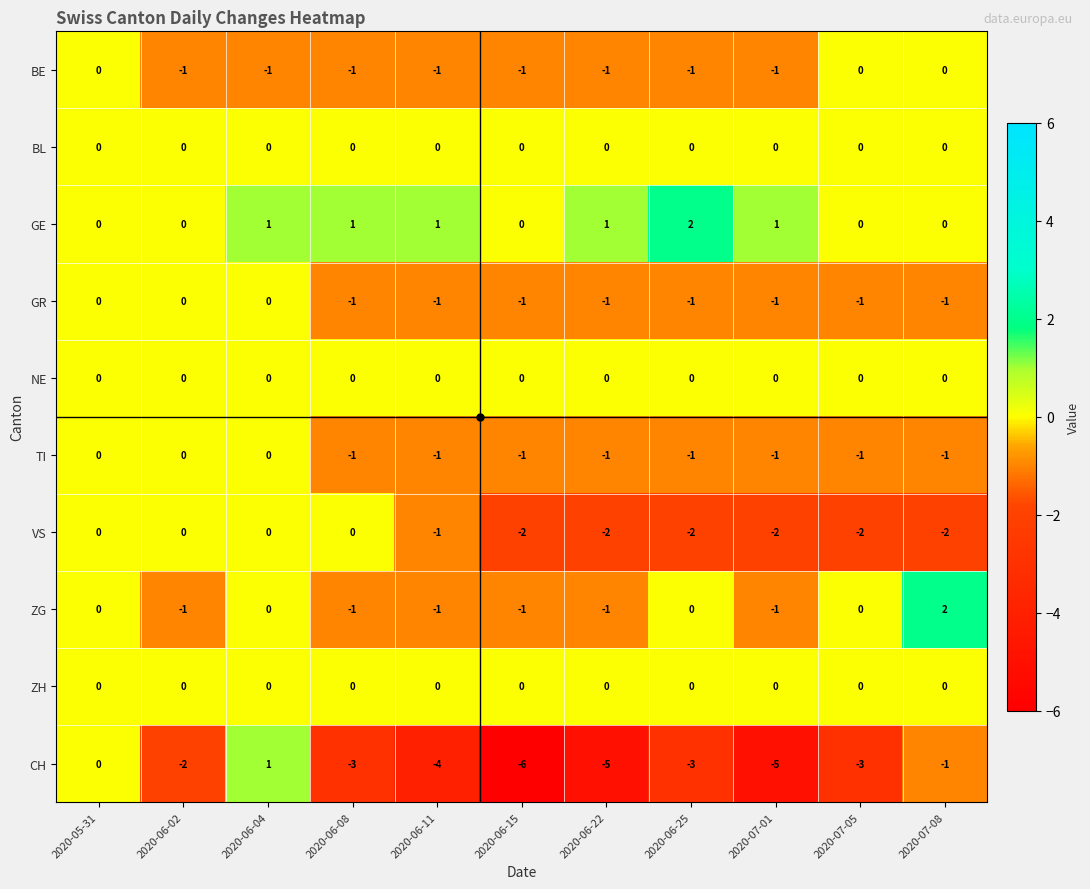

What is the greatest value displayed?

2